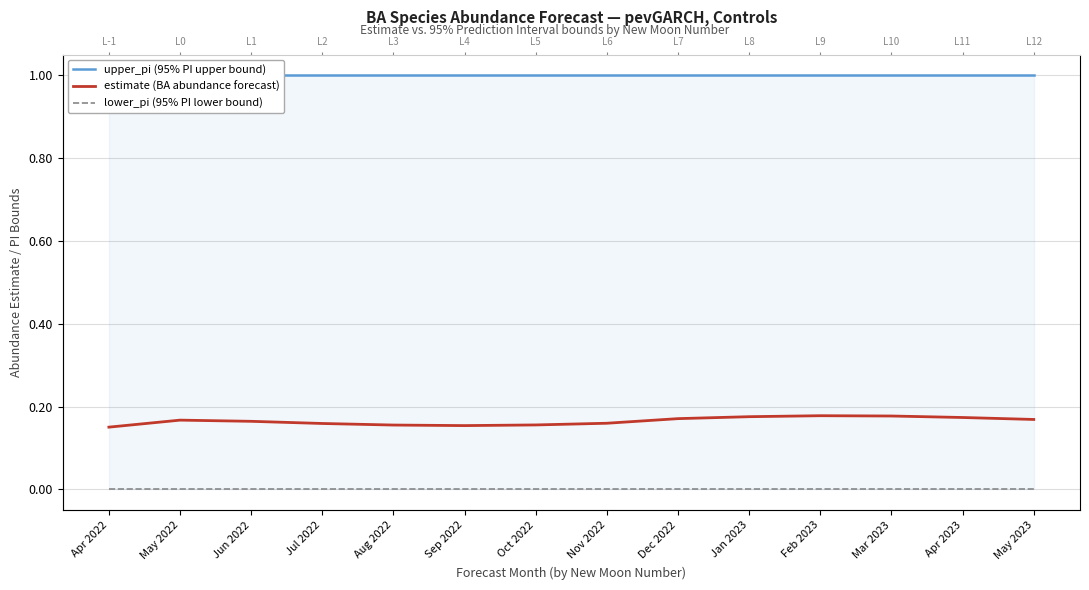

True or false: lower_pi (95% PI lower bound) and upper_pi (95% PI upper bound) cross at least once.

False